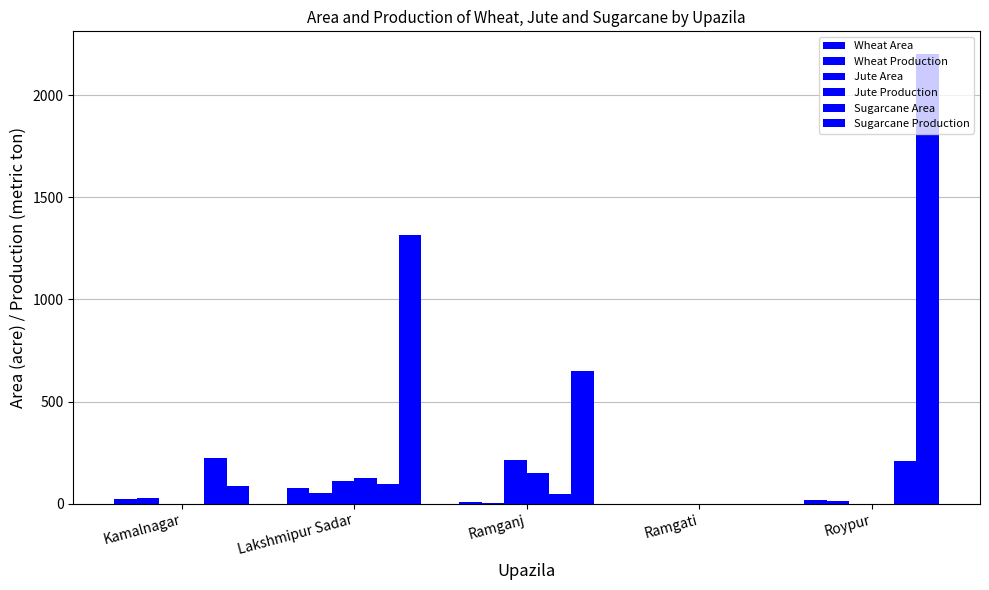

Is it true that Sugarcane Area equals 47 at Ramganj?

True